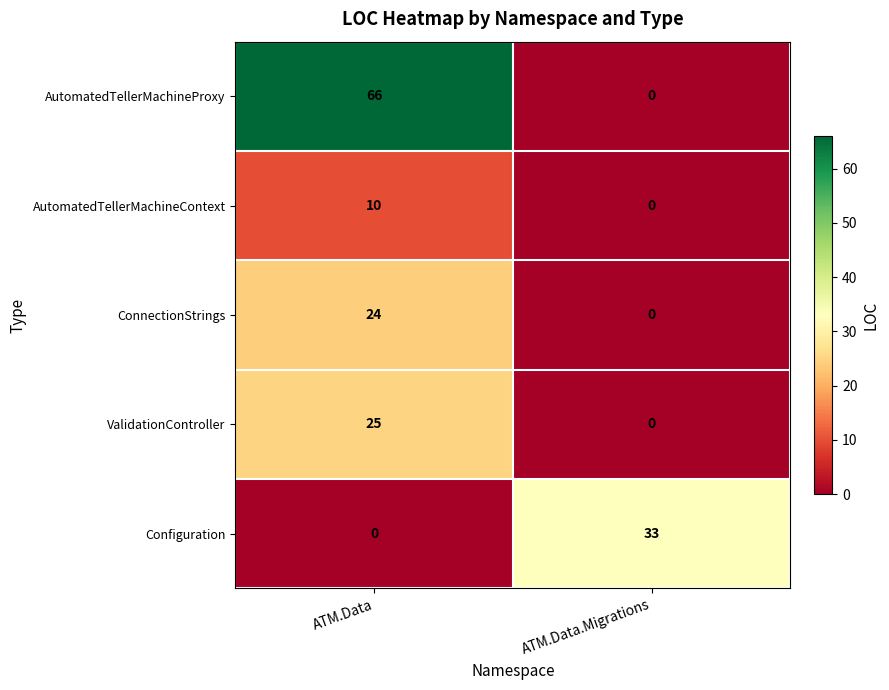

Reading left to right, what are all the values shown in this chart?

AutomatedTellerMachineProxy: 66	0
AutomatedTellerMachineContext: 10	0
ConnectionStrings: 24	0
ValidationController: 25	0
Configuration: 0	33